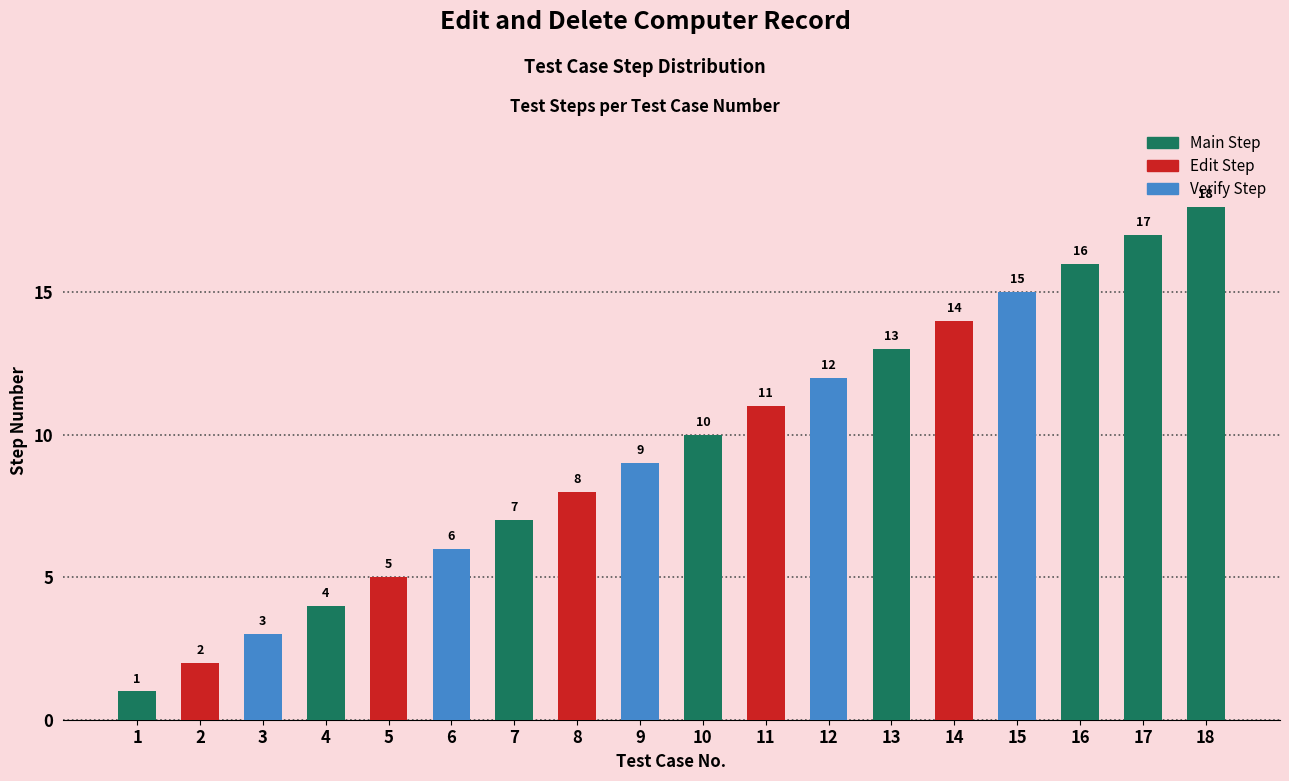

List the labels in order of value, largest first.

18, 17, 16, 15, 14, 13, 12, 11, 10, 9, 8, 7, 6, 5, 4, 3, 2, 1